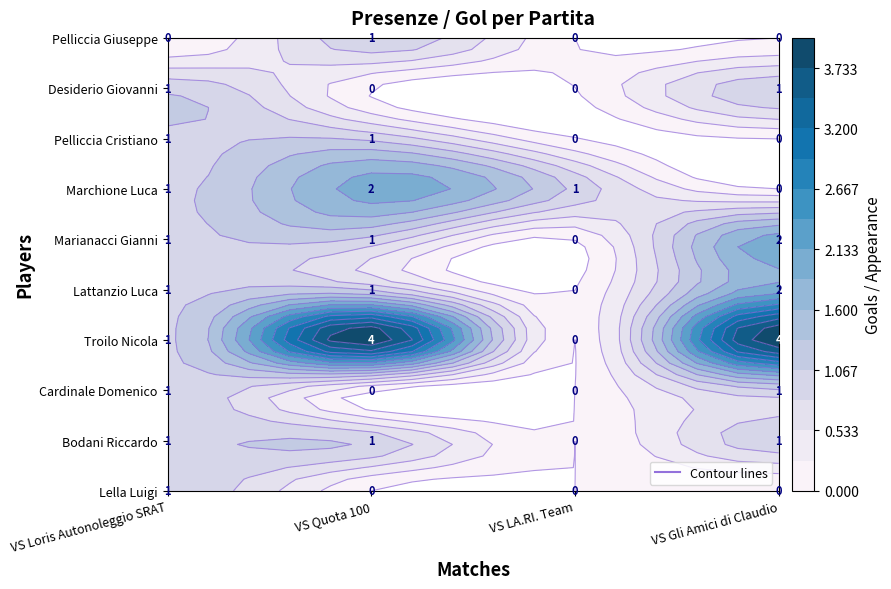

List the labels in order of Pelliccia Giuseppe value, largest first.

VS Quota 100, VS Loris Autonoleggio SRAT, VS LA.RI. Team, VS Gli Amici di Claudio